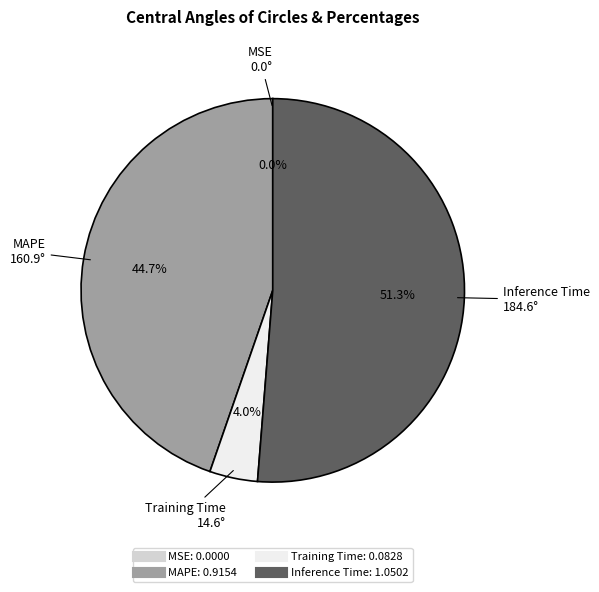

Is there a majority slice in this chart?

Yes